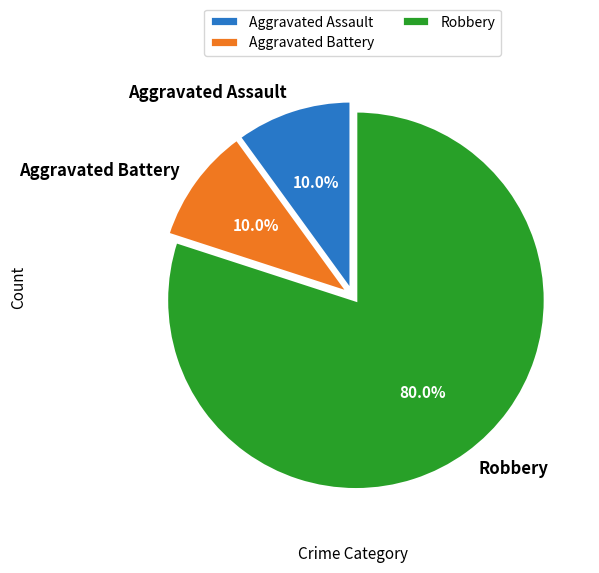

The Aggravated Assault slice represents 10% of the pie. True or false?

True